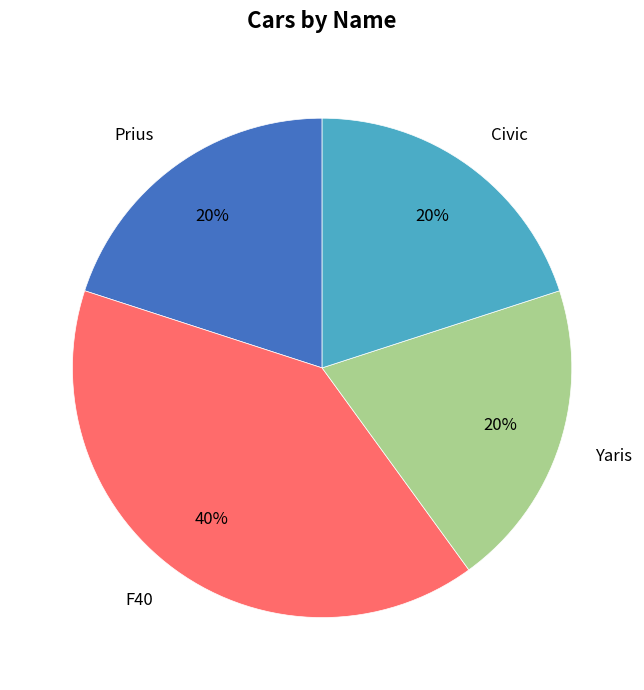

True or false: Prius accounts for 32% of the total.

False